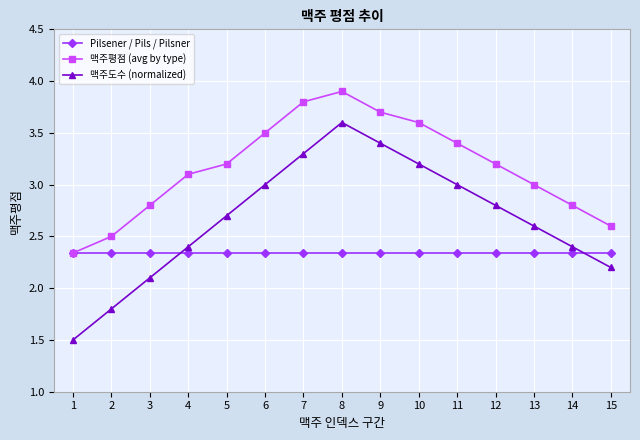

True or false: 맥주도수 (normalized) has a value of 3.2 at 10.

True